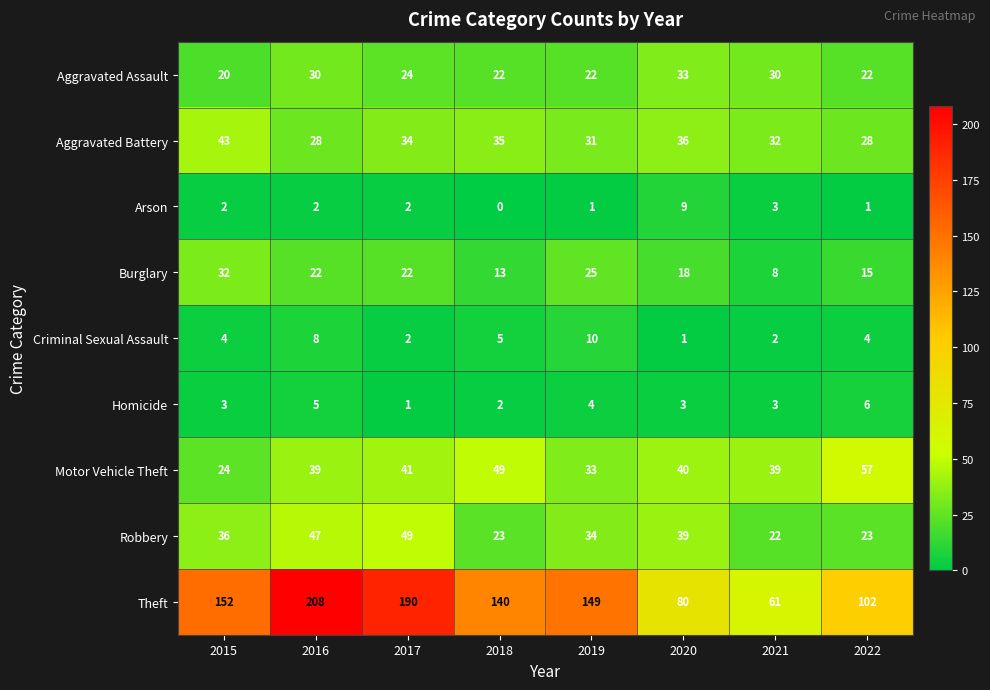

What is the spread (max minus min) of values at 2016?

206